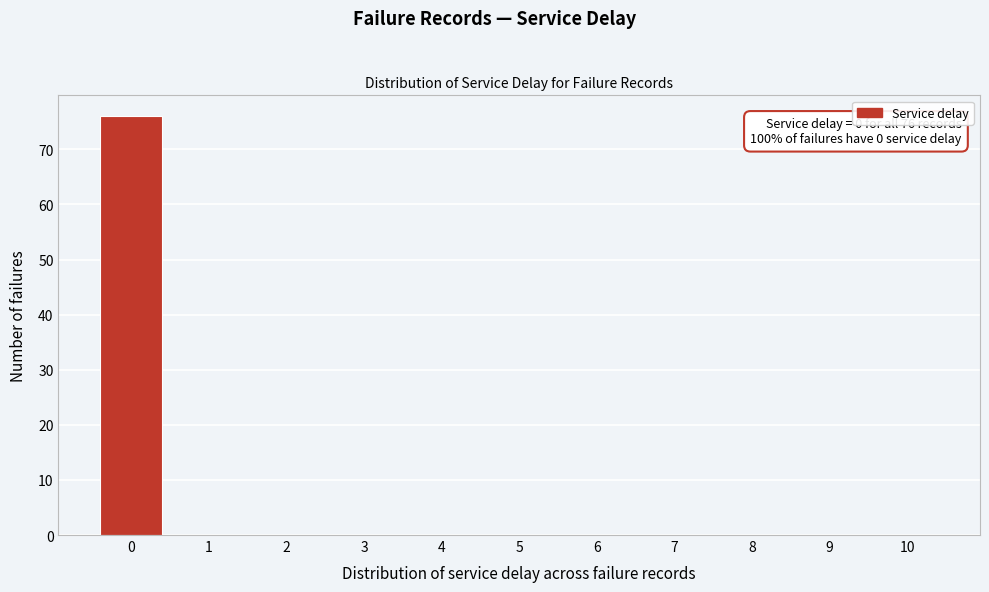

Reading right to left, extract all data points from this chart.

10=0	9=0	8=0	7=0	6=0	5=0	4=0	3=0	2=0	1=0	0=76